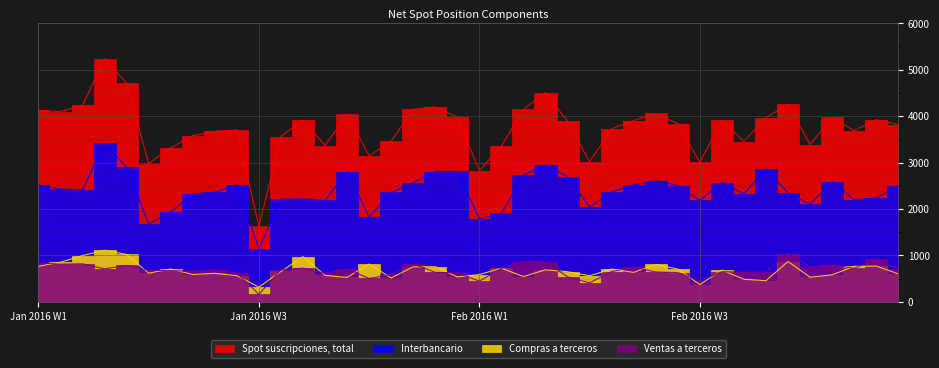

Read the Interbancario value at 12-02, to the nearest 50.

2500